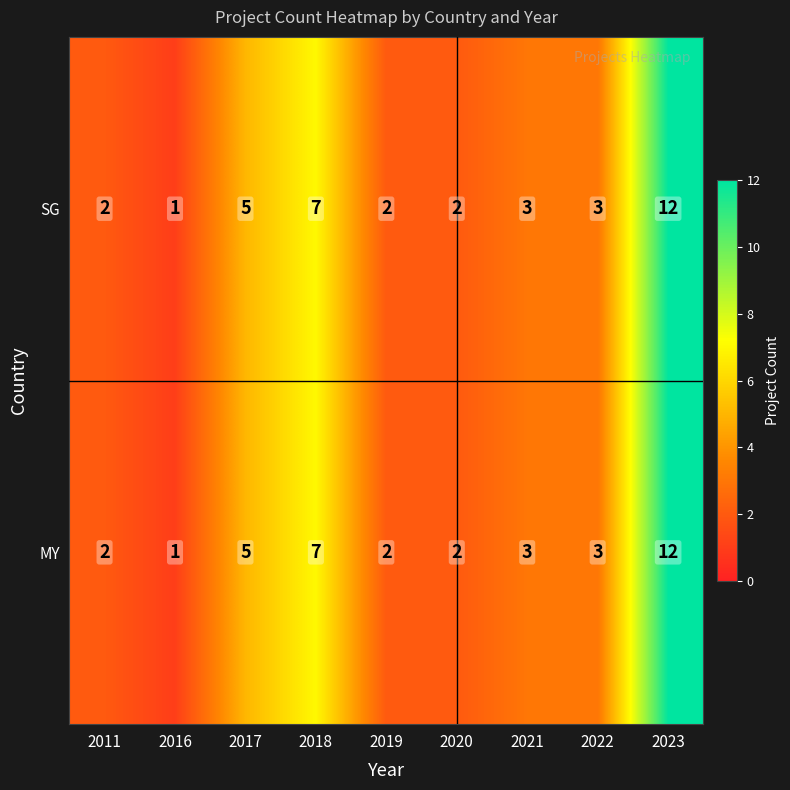

How many categories are shown in the chart?

9